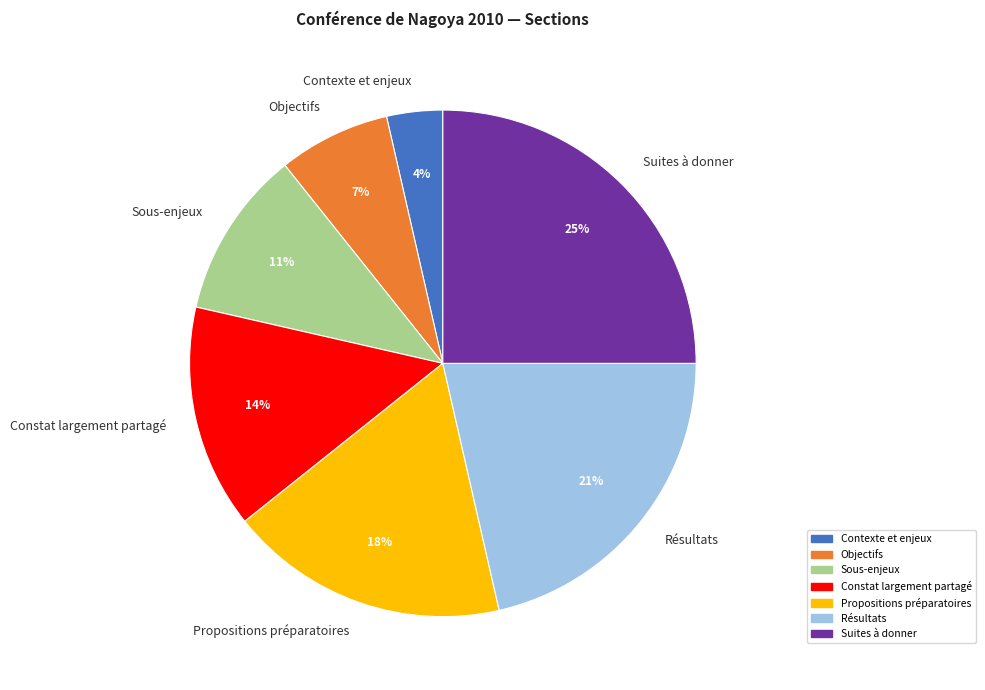

Is it true that Suites à donner is 36% of the pie?

False